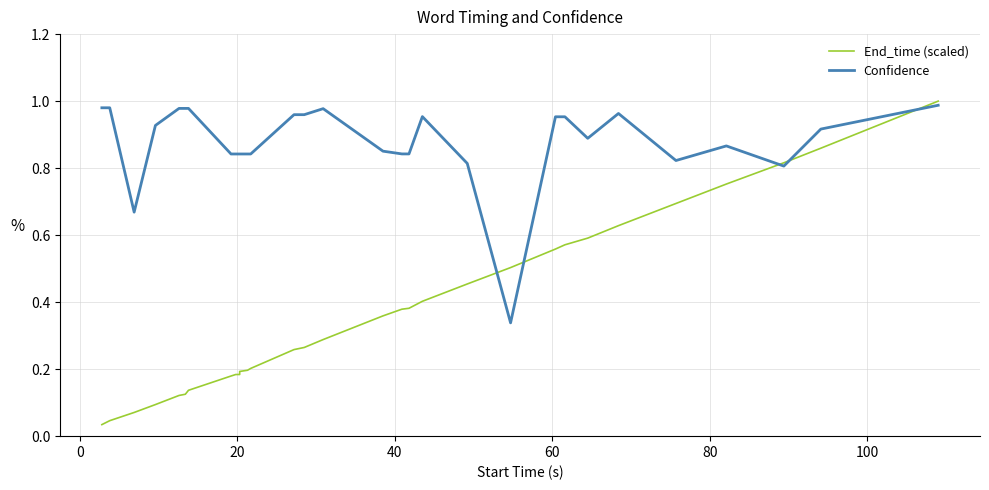

Is this an area chart (filled region under the line)?

No